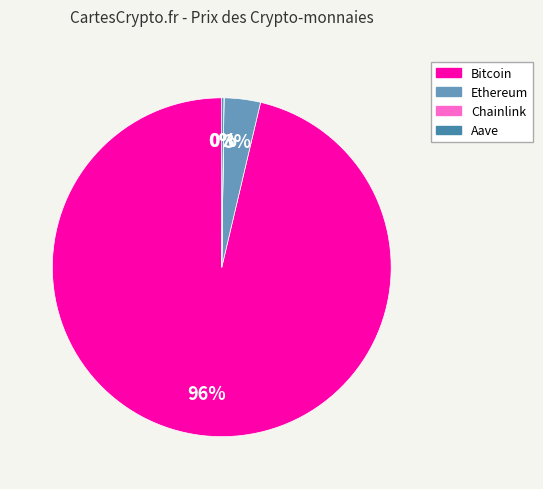

To the nearest percent, what is the average slice percentage?

25%